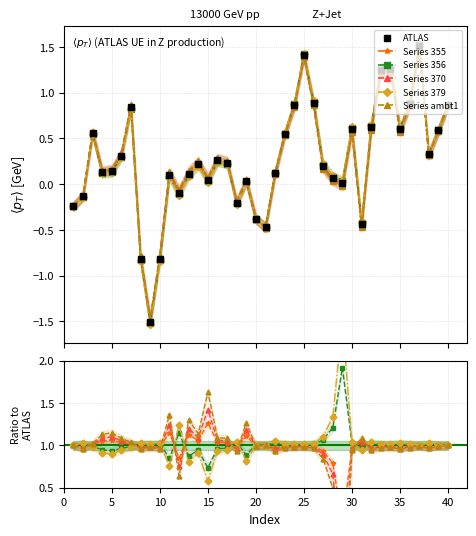

What is the change in value from 18 to 34?

+1.5